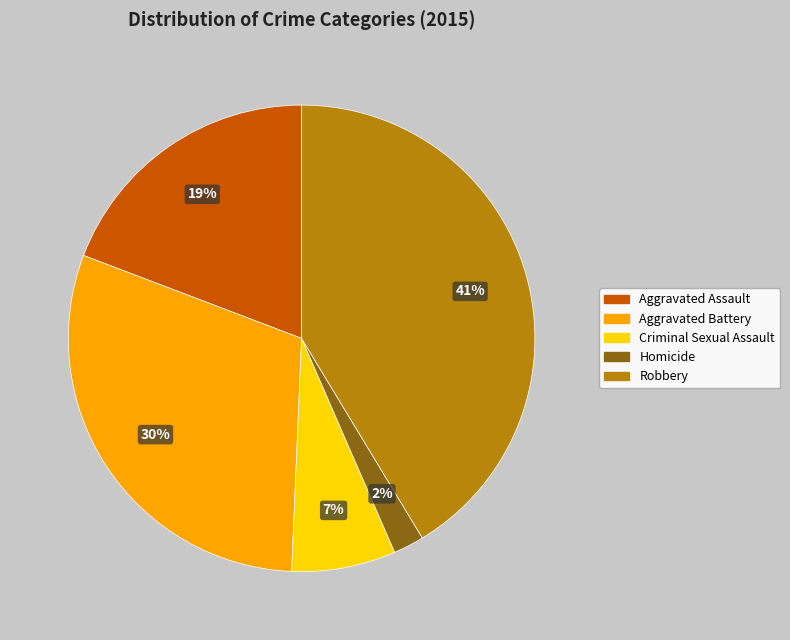

Is there any slice that represents more than half of the pie?

No